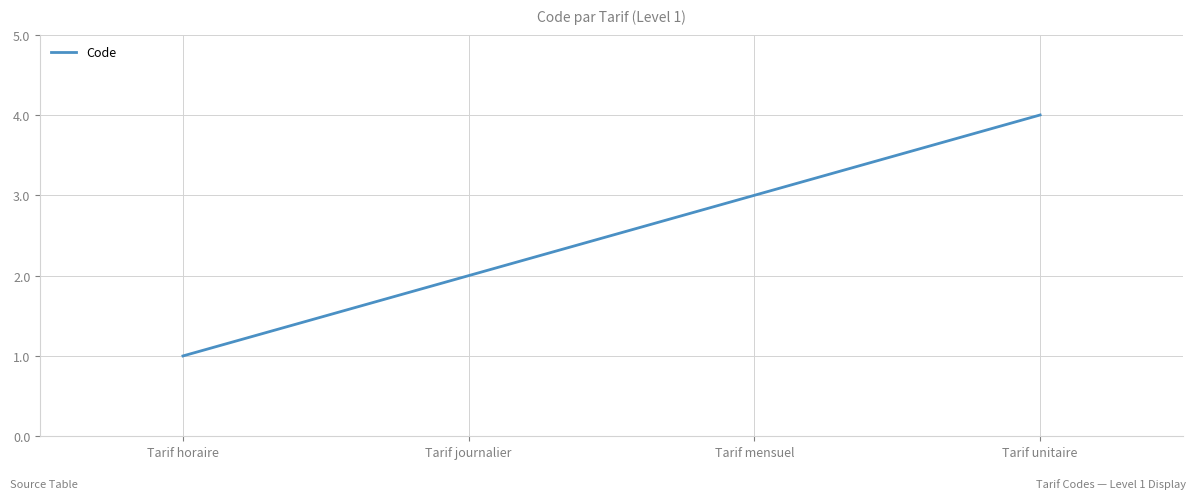

What position from the left is Tarif unitaire?

4